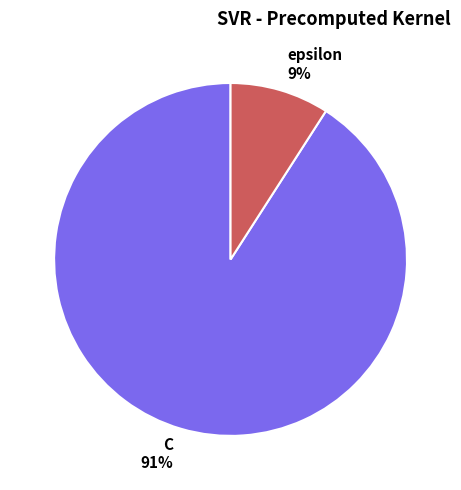

Rank the categories by value from lowest to highest.

epsilon, C